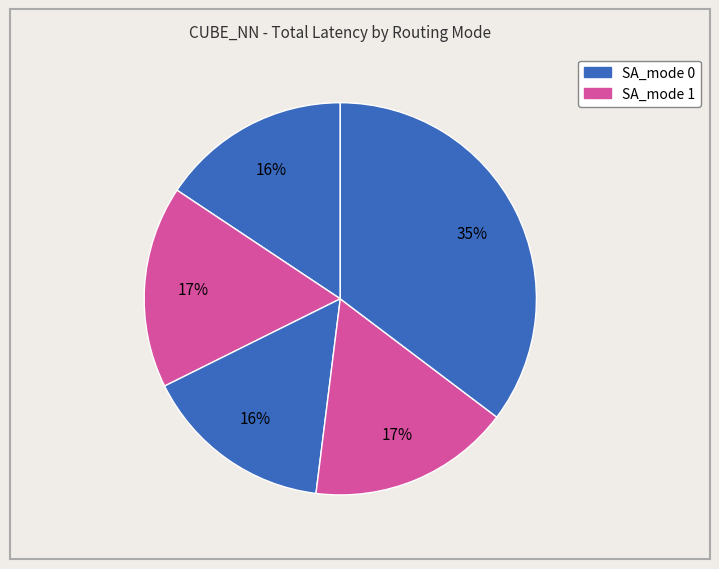

Which category has the smallest portion of the pie?

routing_mode 0